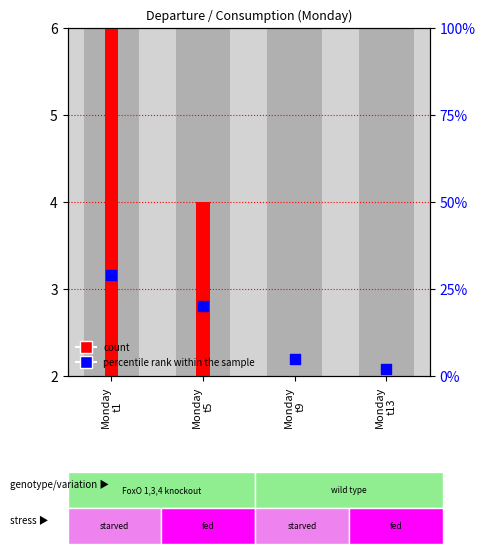

What are all the series names shown in the legend?

count, percentile rank within the sample